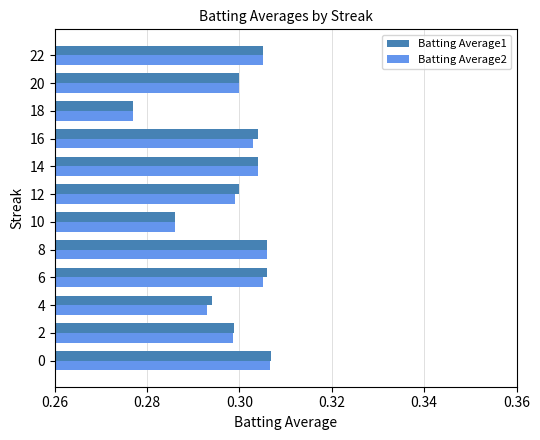

Which series has the largest range (max minus min)?

Batting Average1